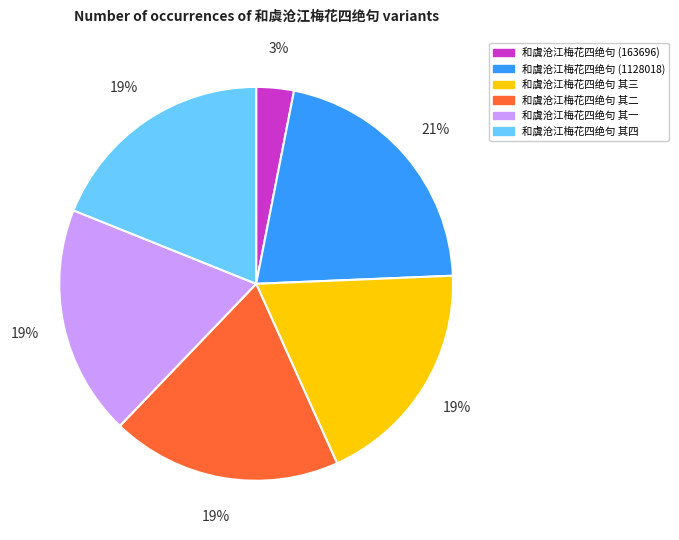

Between 和虞沧江梅花四绝句 (163696) and 和虞沧江梅花四绝句 其四, which is larger?

和虞沧江梅花四绝句 其四